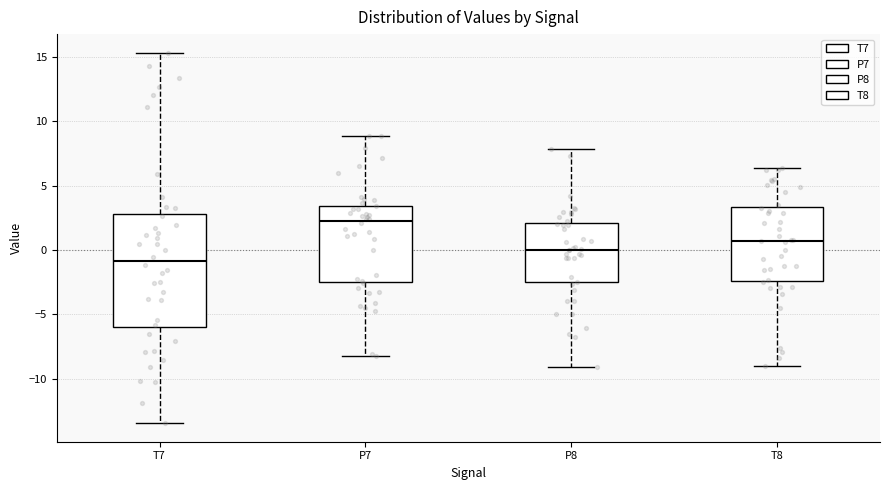

Reading left to right, read every box against the y-axis: the position of its median line, the range the box covers, and the ends of its whiskers. The values are not printed on the chart, so give them approximately, as read against the axis.

T7: median -1.0, box -6.0 to 3.0, whiskers -13.5 to 15.5
P7: median 2.5, box -2.5 to 3.5, whiskers -8.5 to 9.0
P8: median 0.0, box -2.5 to 2.0, whiskers -9.0 to 8.0
T8: median 0.5, box -2.5 to 3.5, whiskers -9.0 to 6.5